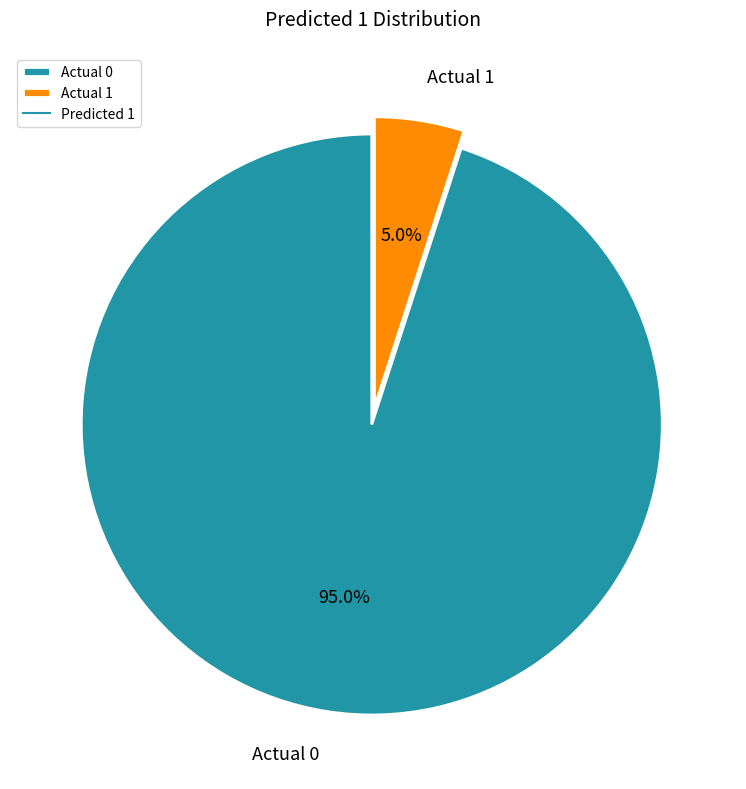

What percentage do Actual 1 and Actual 0 together represent?

100.0%